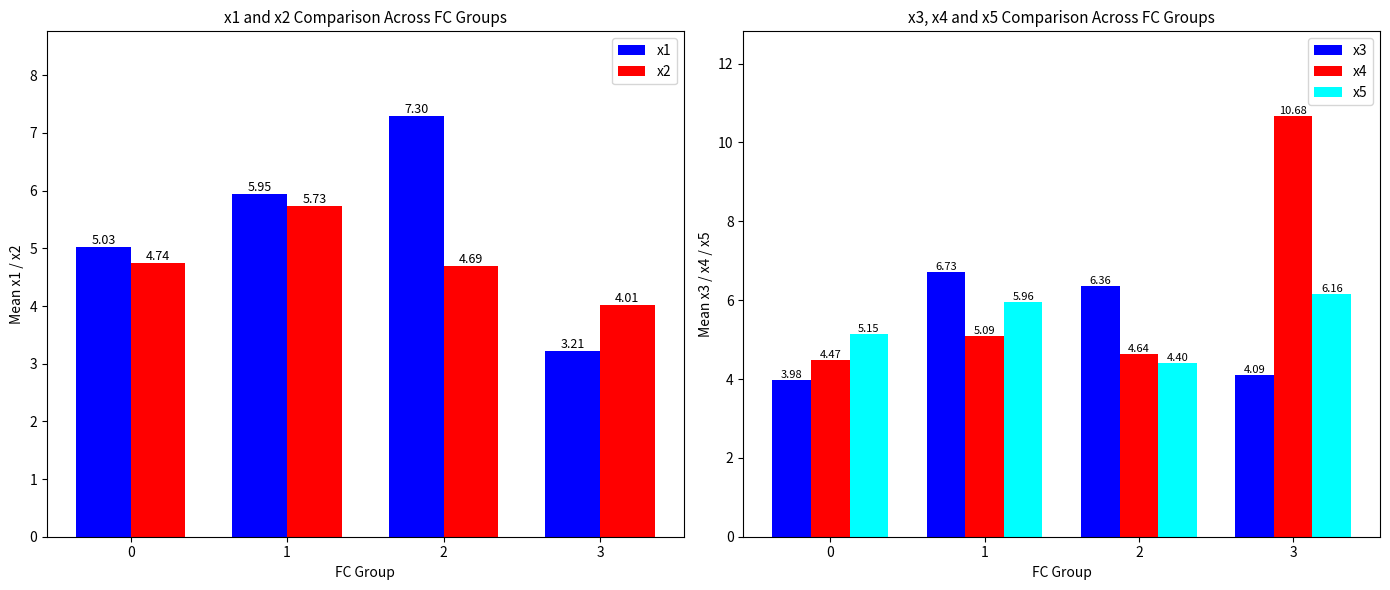

Between 1 and 3, which is larger?

1